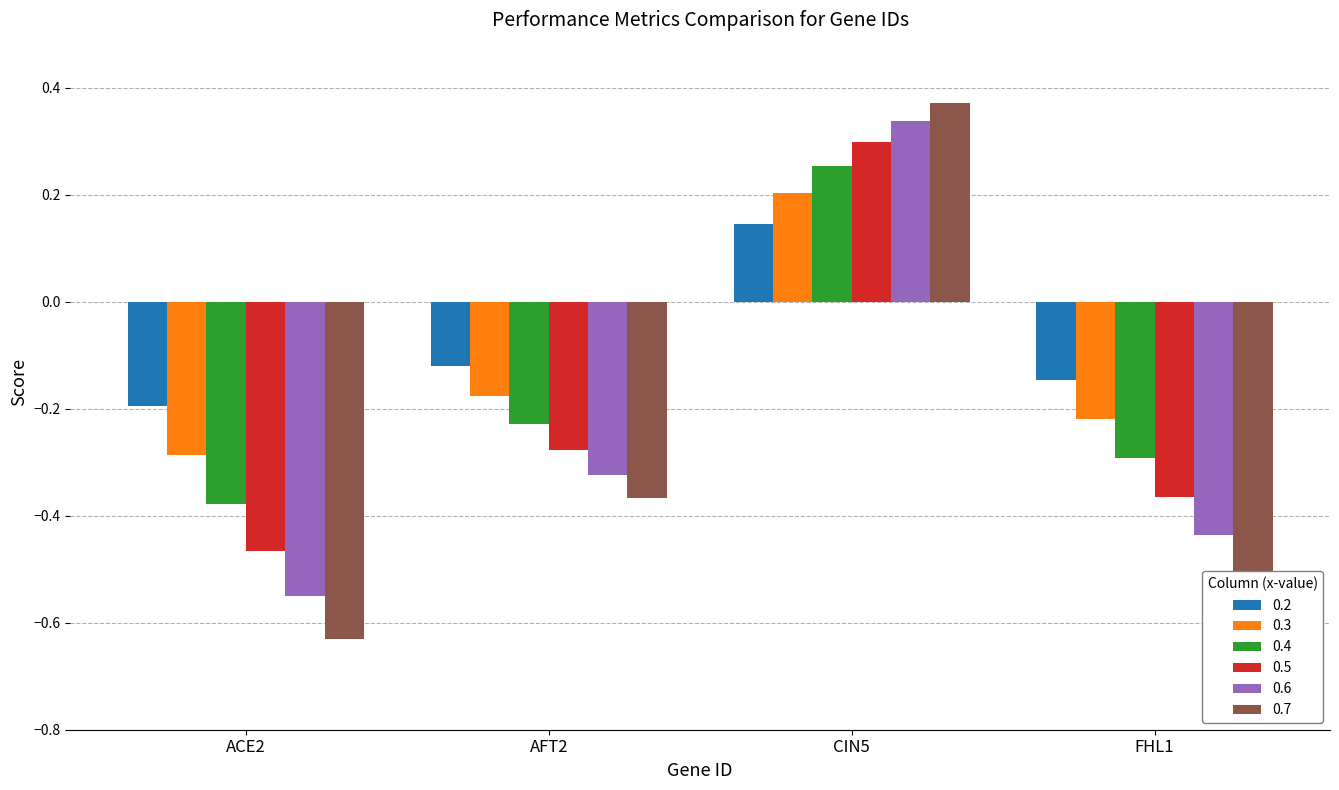

How many series are shown in this chart?

6